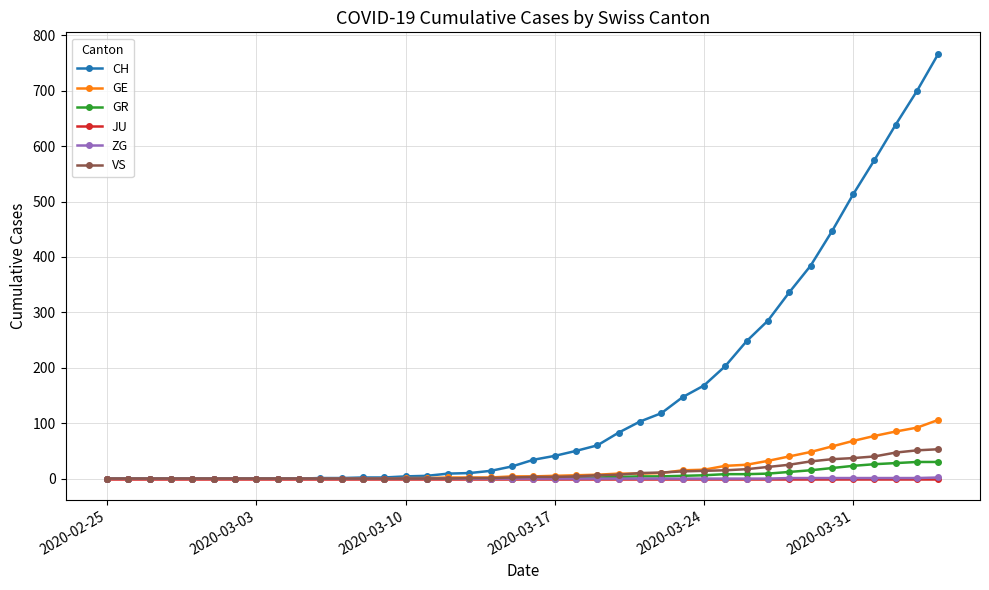

Which series has the largest range (max minus min)?

CH